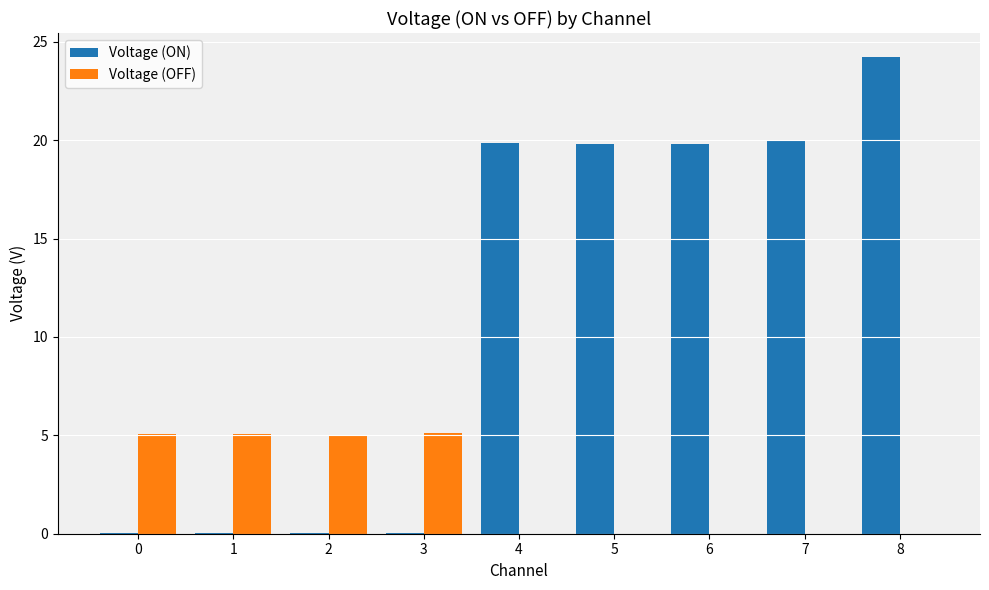

Is it true that Voltage (ON) equals 9.5 at 4?

False